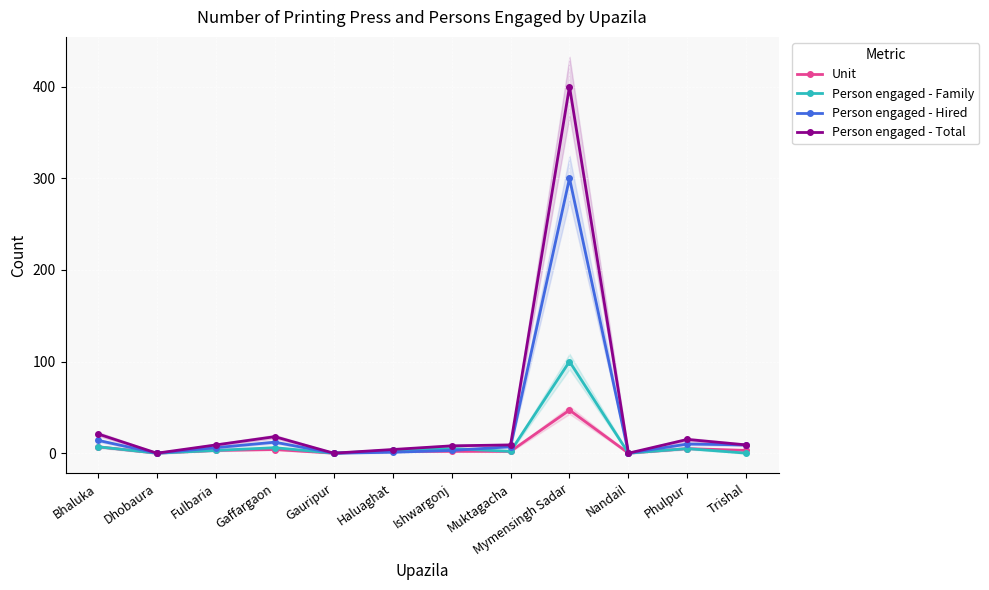

What are all the series names shown in the legend?

Unit, Person engaged - Family, Person engaged - Hired, Person engaged - Total